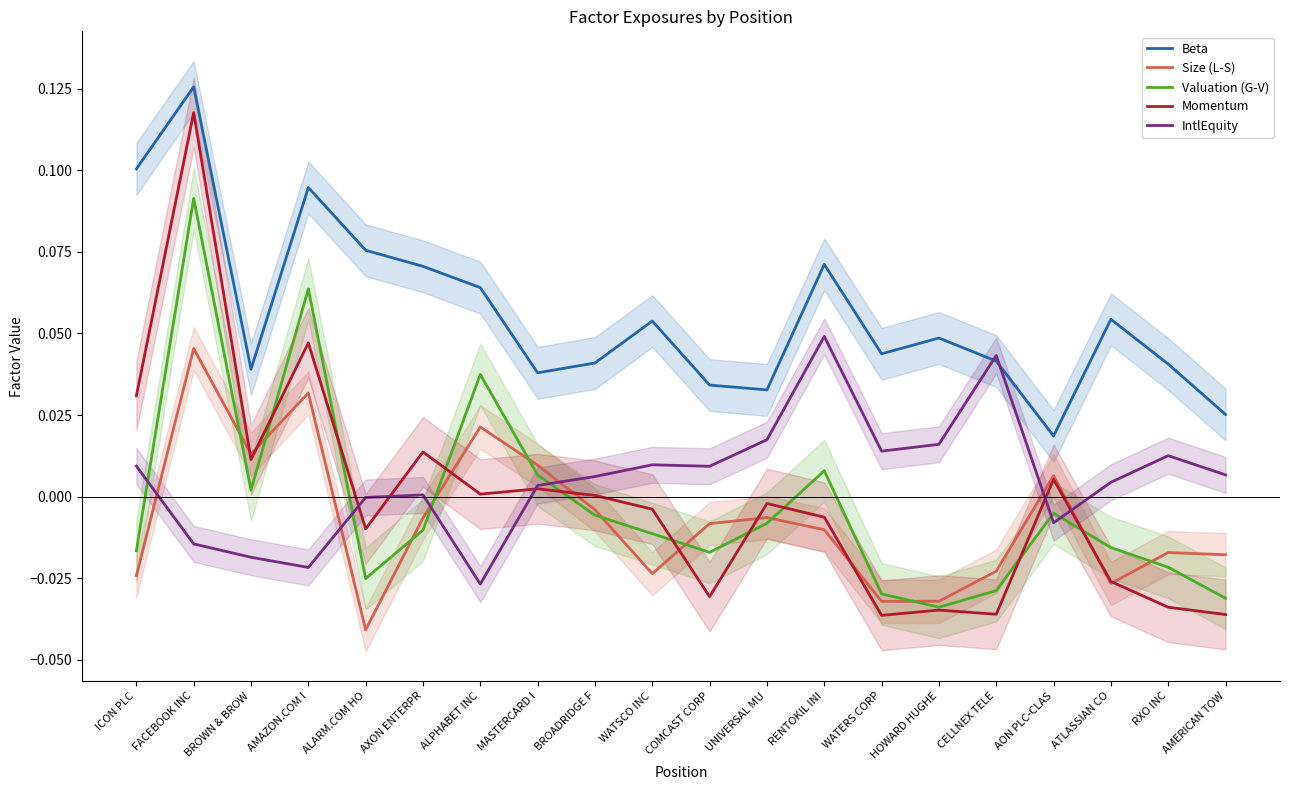

Which series changed the most between COMCAST CORP and CELLNEX TELE?

IntlEquity